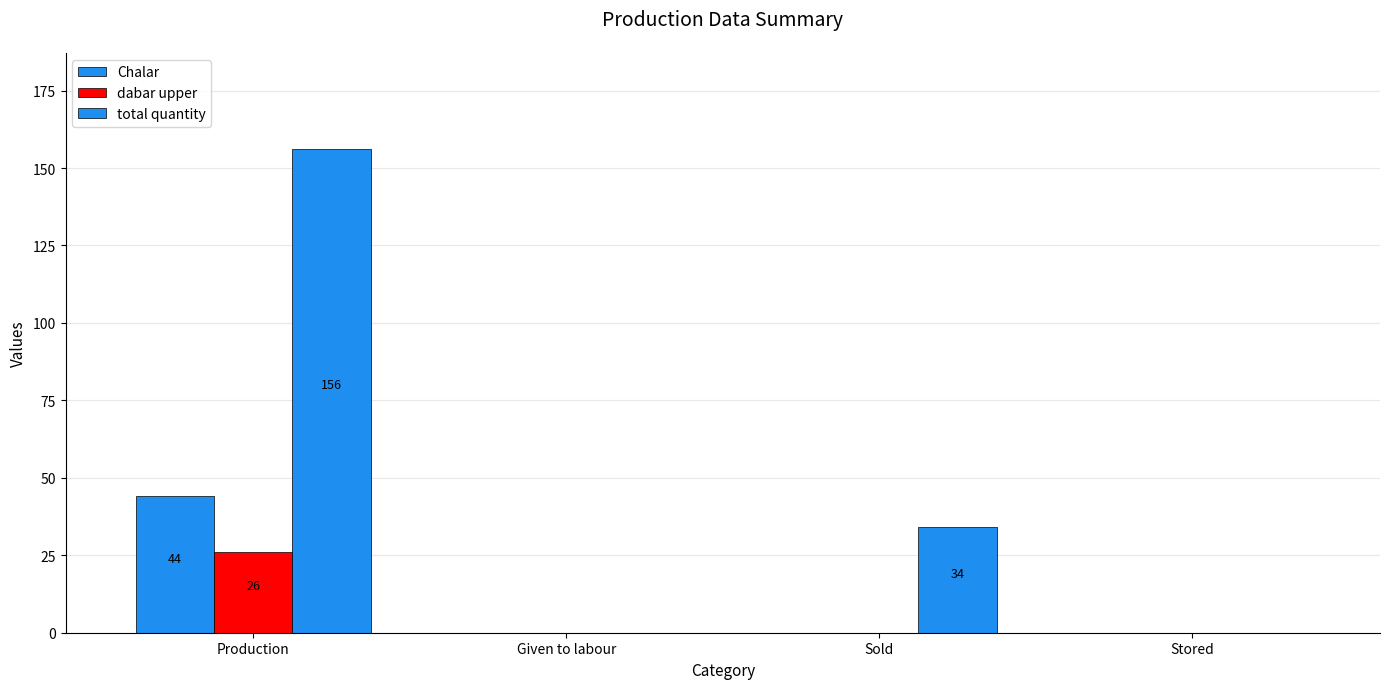

Which series has the largest total across all categories?

total quantity